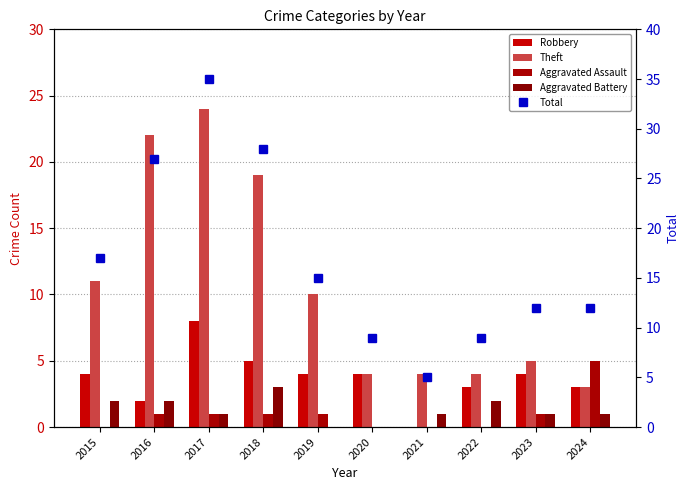

Reading right to left, transcribe all the data shown in this chart.

Robbery: 3	4	3	0	4	4	5	8	2	4
Theft: 3	5	4	4	4	10	19	24	22	11
Aggravated Assault: 5	1	0	0	0	1	1	1	1	0
Aggravated Battery: 1	1	2	1	0	0	3	1	2	2
Total: 12	12	9	5	9	15	28	35	27	17